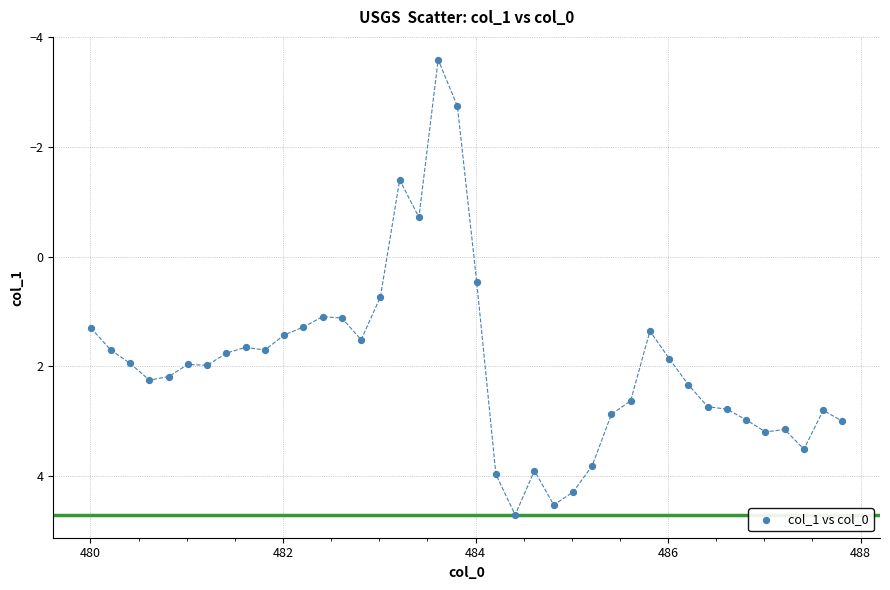

What Y value in the scatter plot is closest to 0?

0.5